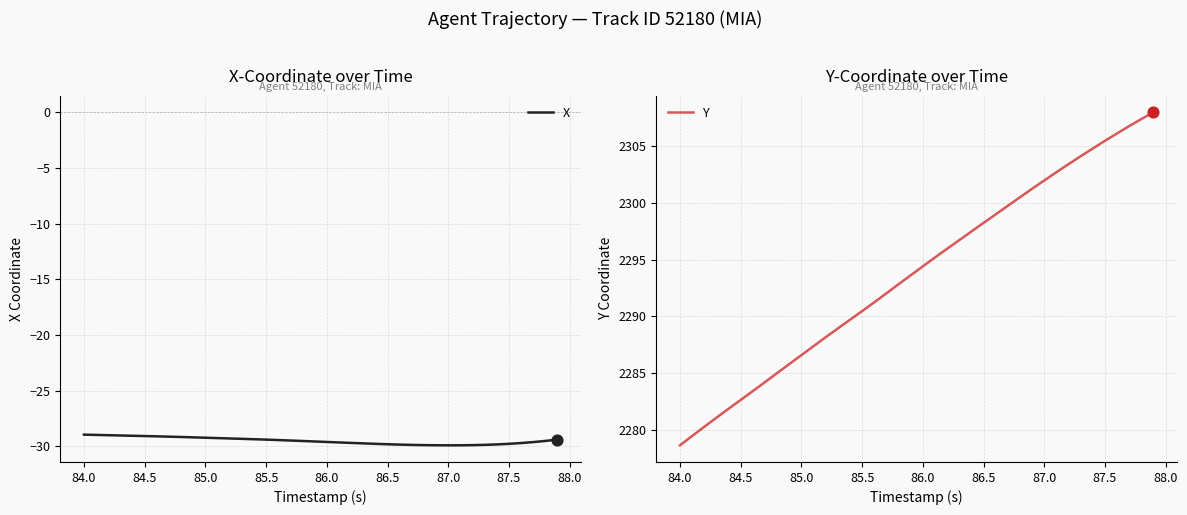

Which series contains the lowest Y value?

X